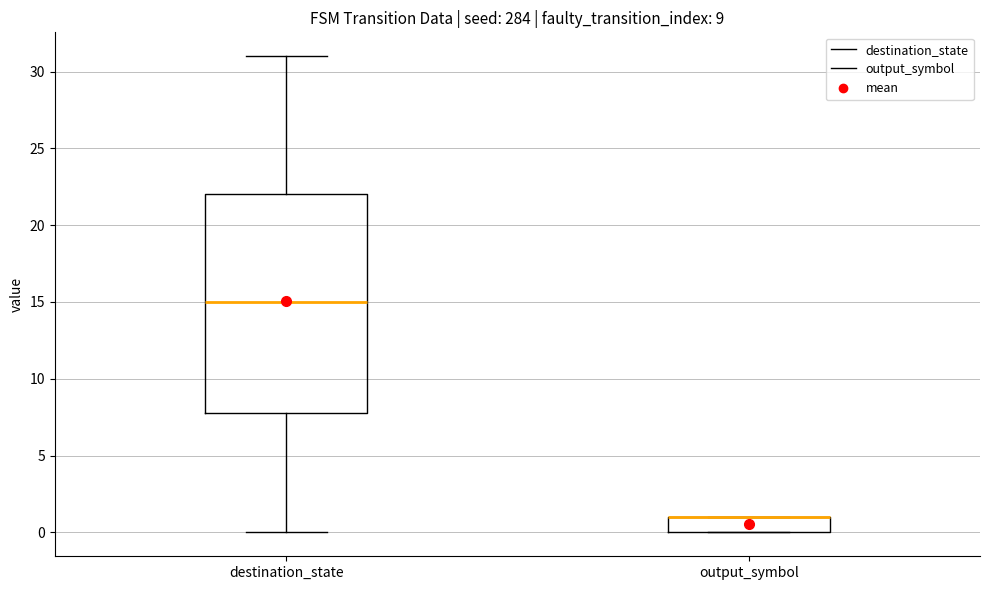

Reading left to right, read every box against the y-axis: the position of its median line, the range the box covers, and the ends of its whiskers. The values are not printed on the chart, so give them approximately, as read against the axis.

destination_state: median 15, box 8 to 22, whiskers 0 to 31
output_symbol: median 1 (drawn on the box's upper edge), box 0 to 1, whiskers 0 to 1